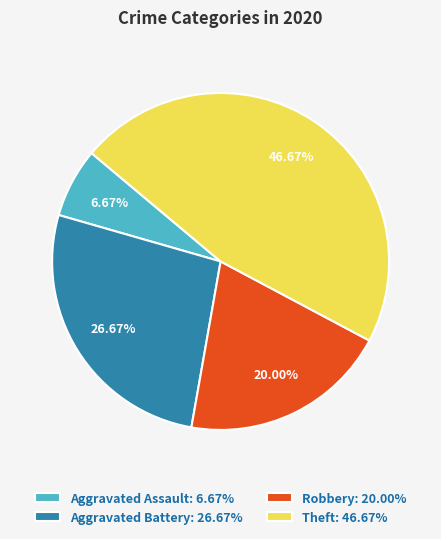

Rank the categories by value from highest to lowest.

Theft, Aggravated Battery, Robbery, Aggravated Assault